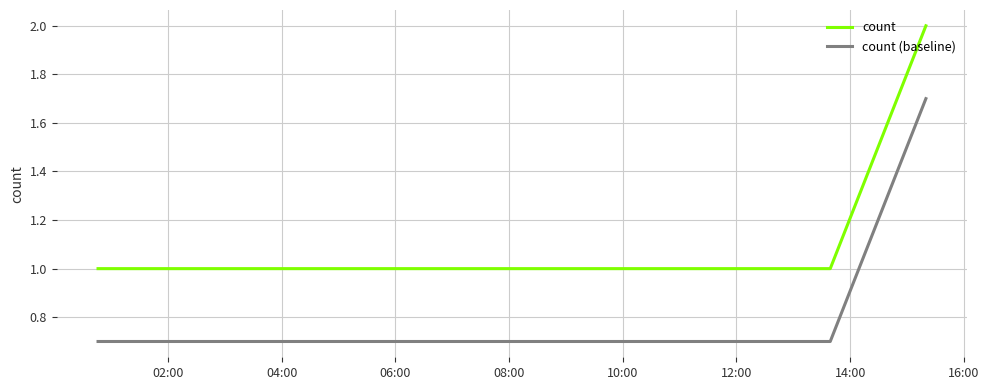

True or false: count and count (baseline) cross at least once.

False